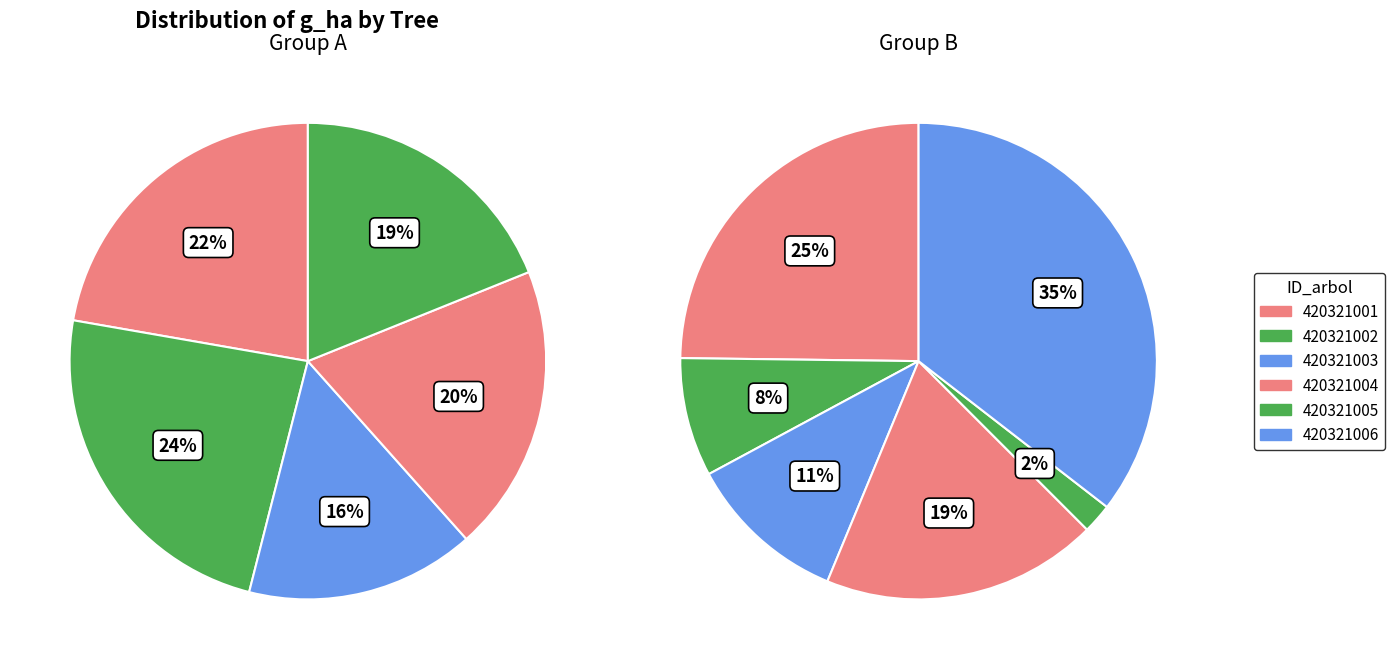

Is there any slice that represents more than half of the pie?

No